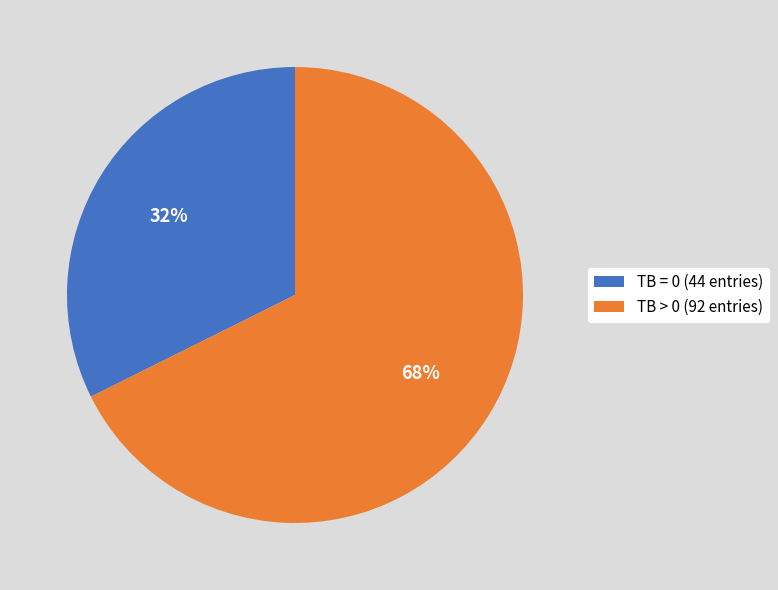

To the nearest percent, what is the combined percentage of TB > 0 (92 entries) and TB = 0 (44 entries)?

100%